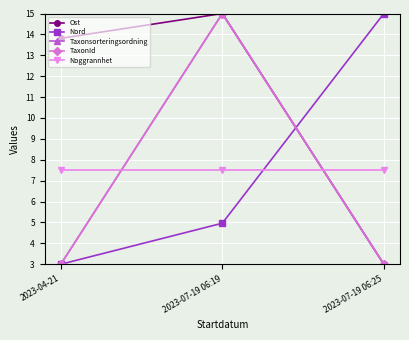

At which category is the sum across all series the highest?

2023-07-19 06:19